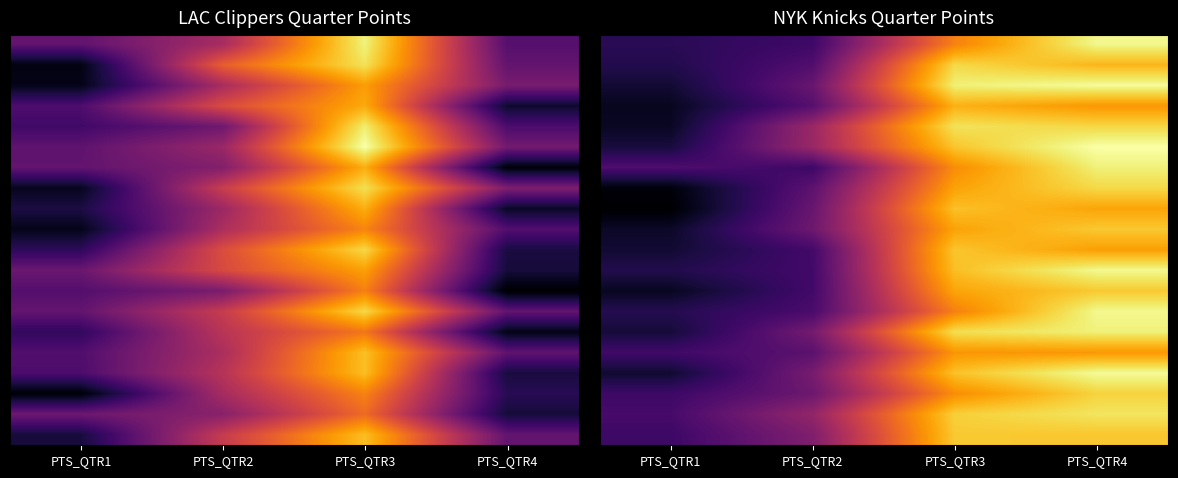

At which category is the sum across all series the highest?

PTS_QTR4